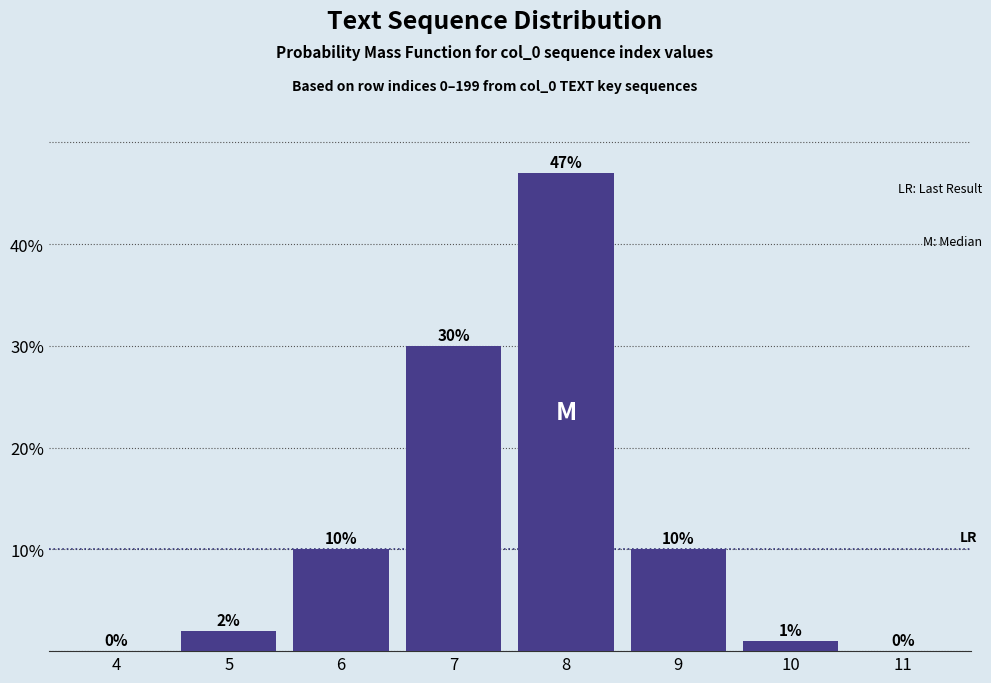

Reading left to right, extract all data points from this chart.

4=0	5=2	6=10	7=30	8=47	9=10	10=1	11=0